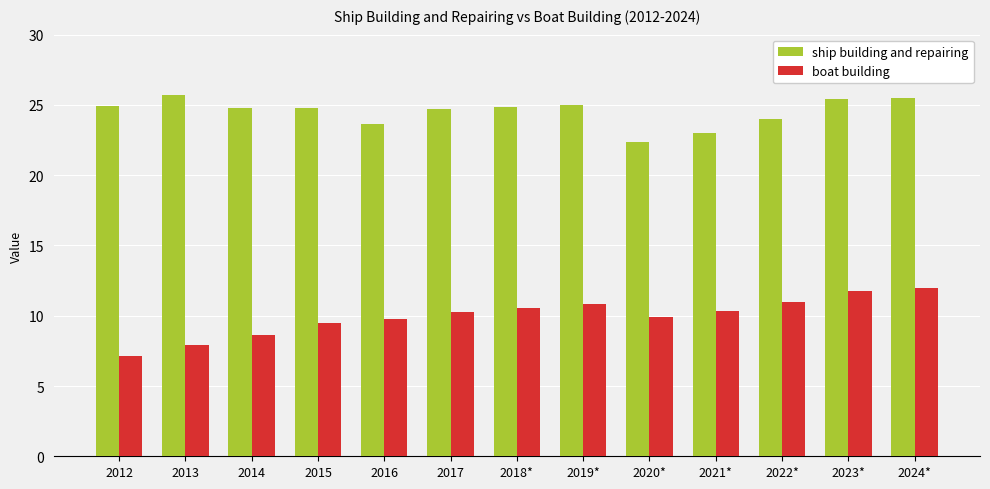

What is the label of the 9th bar from the left?

2020*